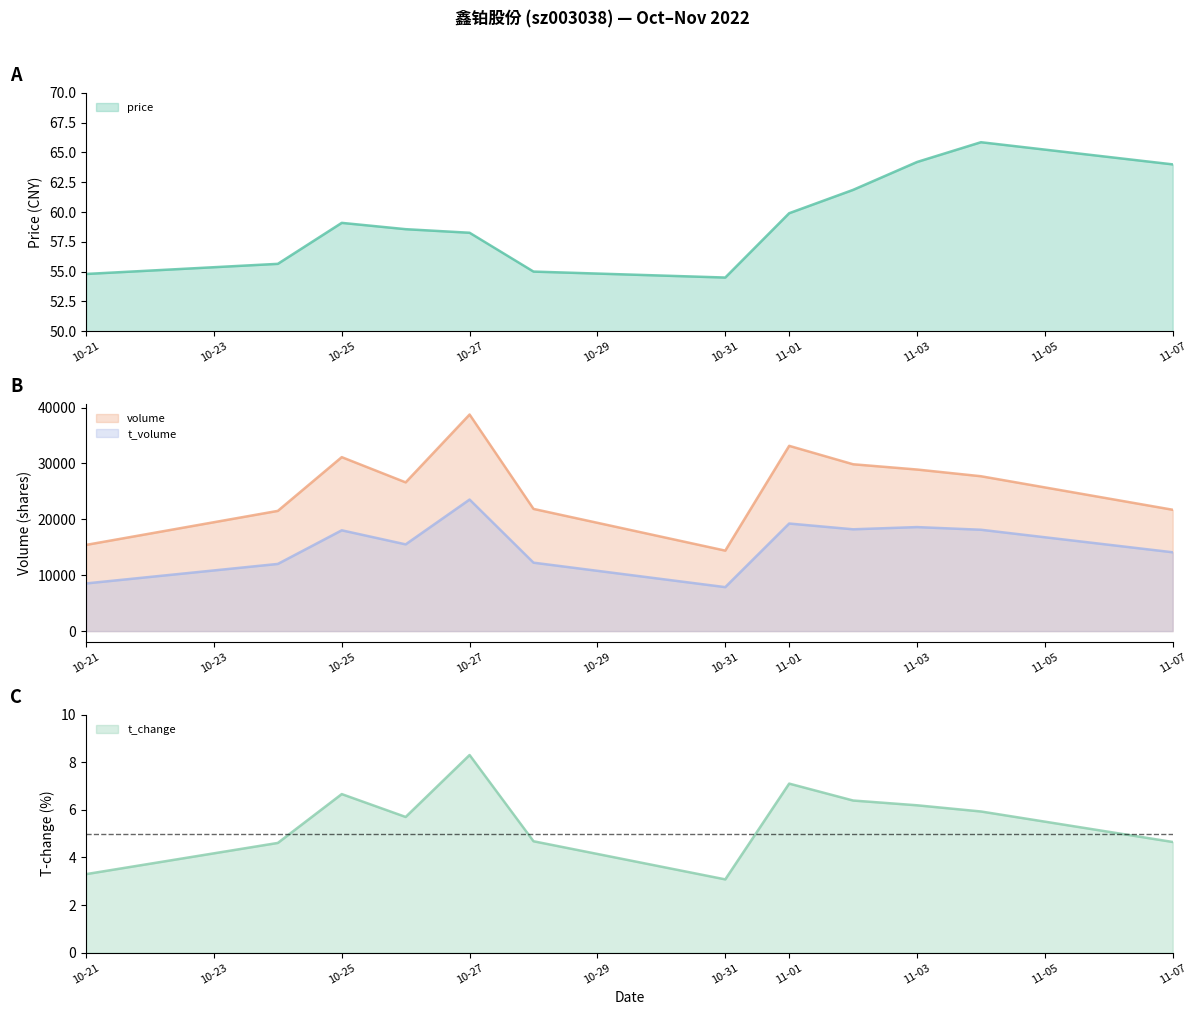

How many values in the t_volume series exceed 18041?

5